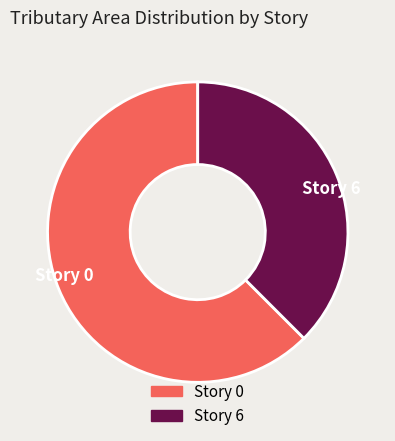

Rank the categories by value from lowest to highest.

Story 6, Story 0